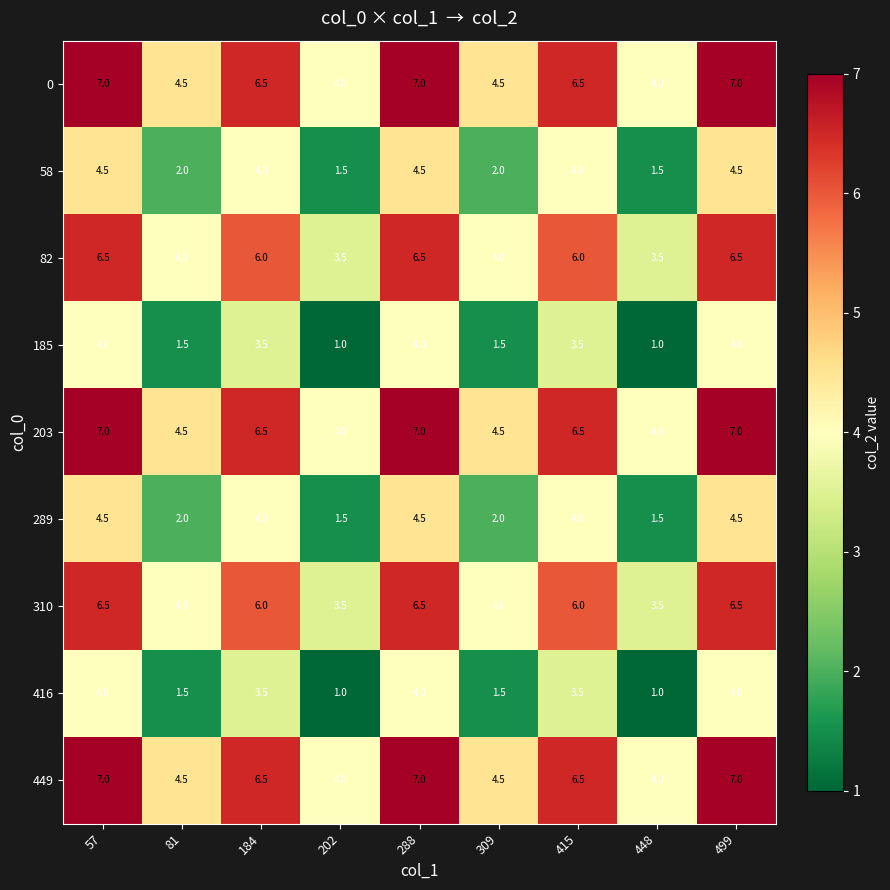

What is the difference between the highest and lowest values at 415?

3.0